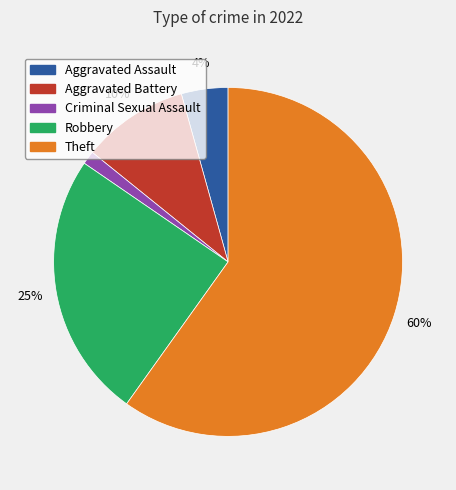

Do Criminal Sexual Assault and Theft together represent more than half of the pie?

Yes